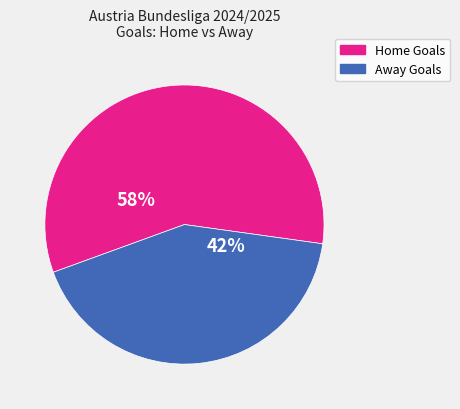

Which slice is the smallest?

Away Goals